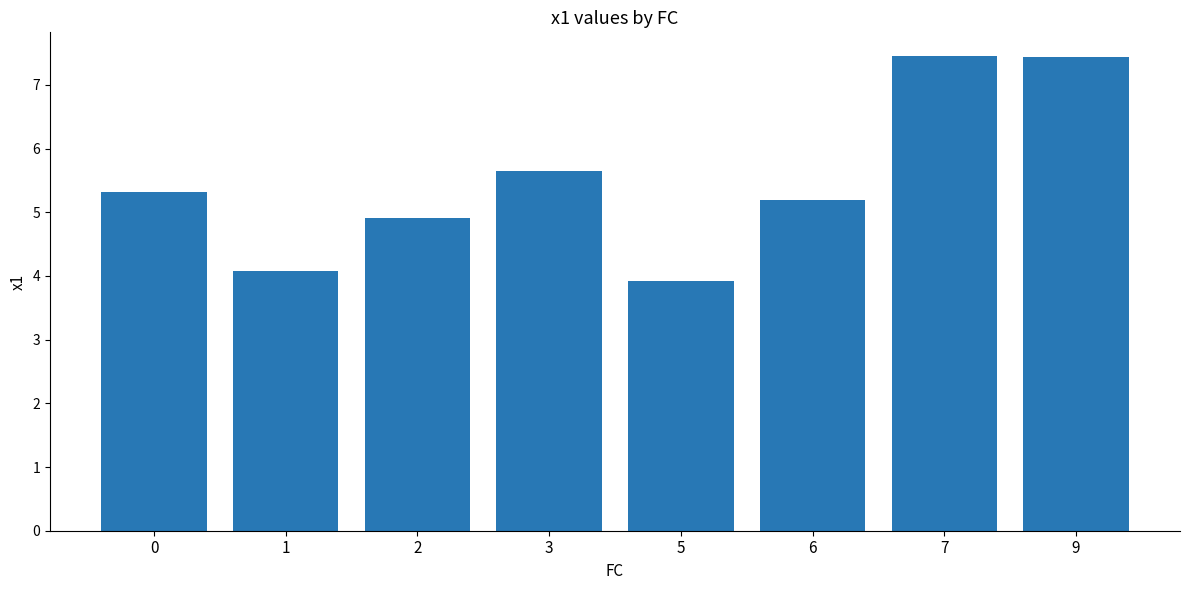

What is the maximum value shown in the chart?

7.5